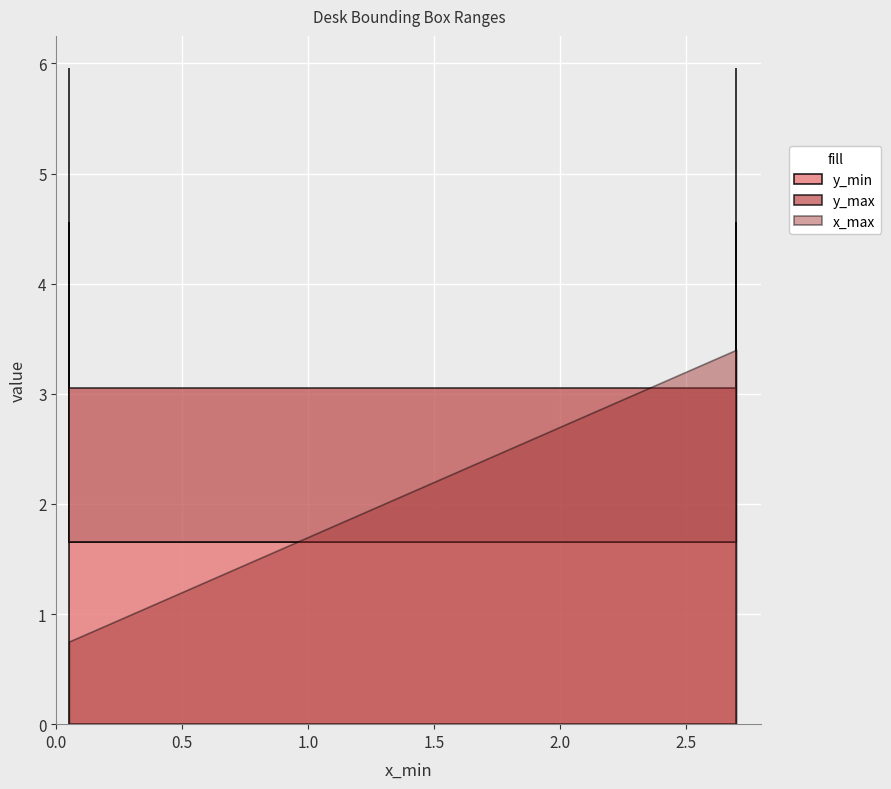

Reading left to right, what are all the values shown in this chart?

y_min: 3.1	4.5	1.6	1.6	4.5
y_max: 4.5	6.0	3.0	3.0	6.0
x_max: 0.8	0.8	0.8	3.4	3.4